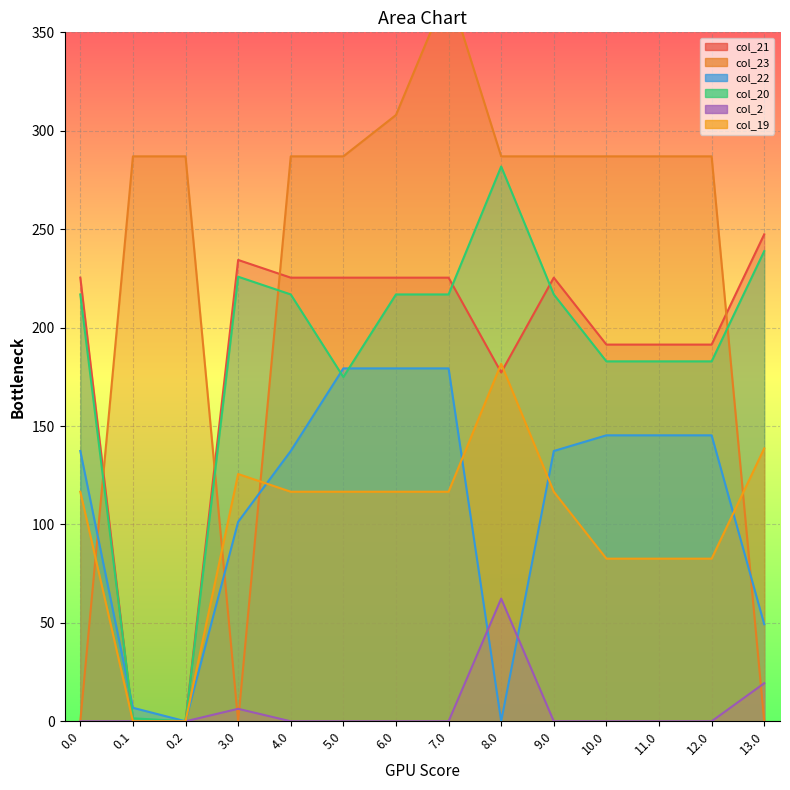

Reading right to left, what are all the values shown in this chart?

col_21: 13.0=247.4	12.0=191.4	11.0=191.4	10.0=191.4	9.0=225.4	8.0=177.2	7.0=225.4	6.0=225.4	5.0=225.4	4.0=225.4	3.0=234.4	0.2=0.0	0.1=0.0	0.0=225.4
col_23: 13.0=0.0	12.0=287.0	11.0=287.0	10.0=287.0	9.0=287.0	8.0=287.0	7.0=372.0	6.0=308.0	5.0=287.0	4.0=287.0	3.0=0.0	0.2=287.0	0.1=287.0	0.0=0.0
col_22: 13.0=49.3	12.0=145.3	11.0=145.3	10.0=145.3	9.0=137.3	8.0=0.0	7.0=179.3	6.0=179.3	5.0=179.3	4.0=137.3	3.0=101.3	0.2=0.0	0.1=6.9	0.0=137.3
col_20: 13.0=238.9	12.0=182.9	11.0=182.9	10.0=182.9	9.0=216.9	8.0=281.9	7.0=216.9	6.0=216.9	5.0=174.9	4.0=216.9	3.0=225.9	0.2=0.0	0.1=1.5	0.0=216.9
col_2: 13.0=19.3	12.0=0.0	11.0=0.0	10.0=0.0	9.0=0.0	8.0=62.3	7.0=0.0	6.0=0.0	5.0=0.0	4.0=0.0	3.0=6.3	0.2=0.0	0.1=0.0	0.0=0.0
col_19: 13.0=138.6	12.0=82.6	11.0=82.6	10.0=82.6	9.0=116.6	8.0=181.6	7.0=116.6	6.0=116.6	5.0=116.6	4.0=116.6	3.0=125.6	0.2=0.0	0.1=0.0	0.0=116.6